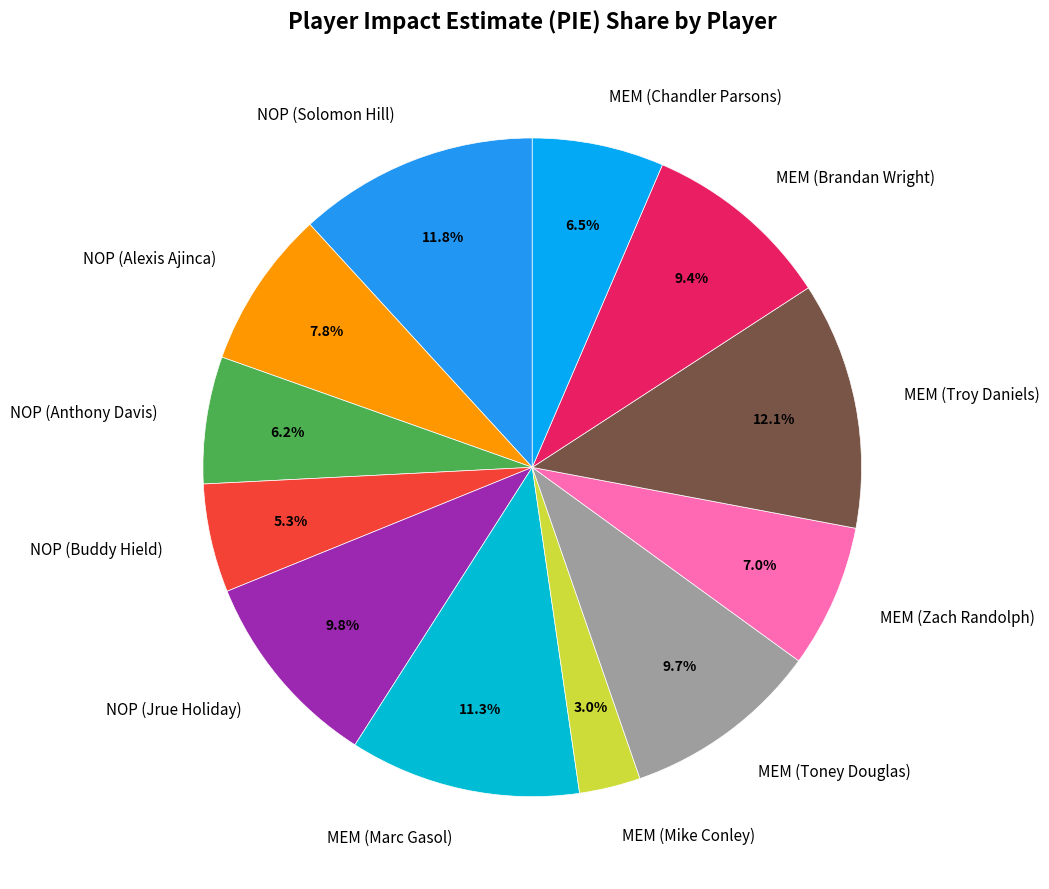

Which slice is the smallest?

MEM (Mike Conley)